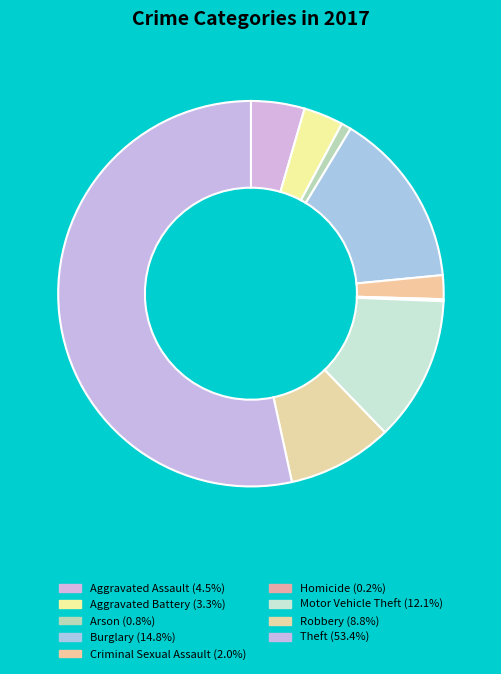

To the nearest percent, what is the average slice percentage?

11%